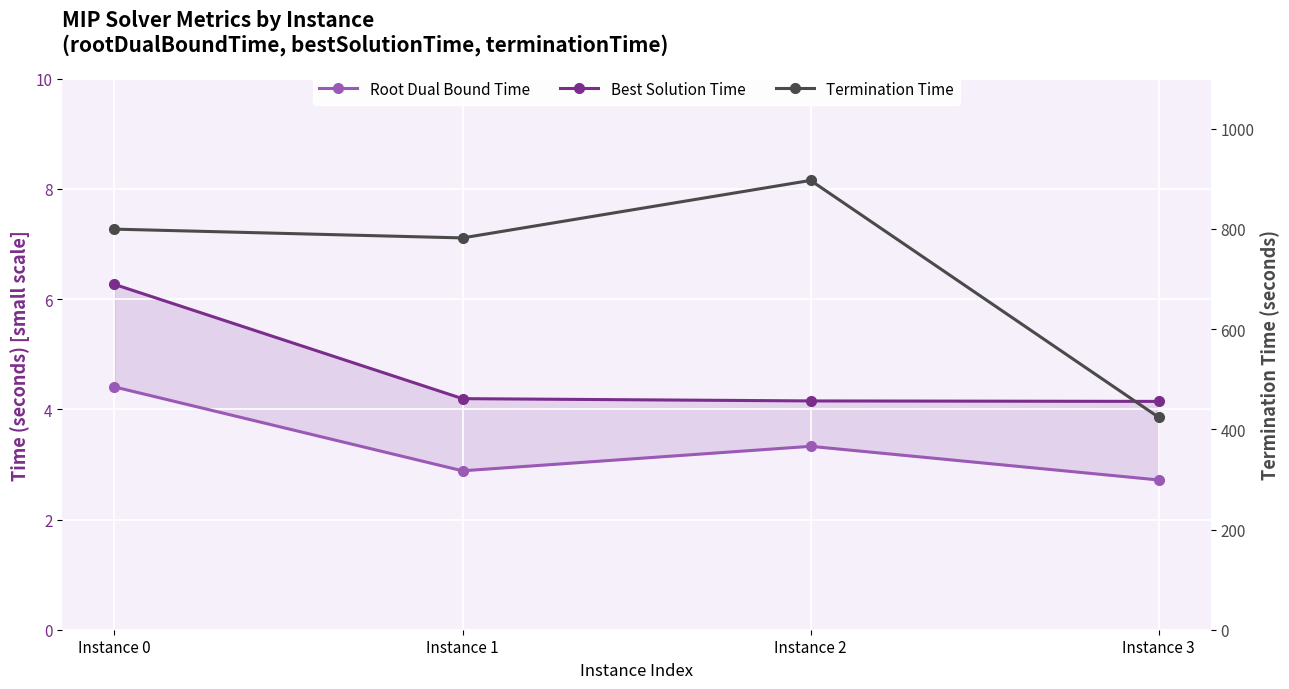

What is the value of the rootDualBoundTime point at the 2nd from the left?

2.9